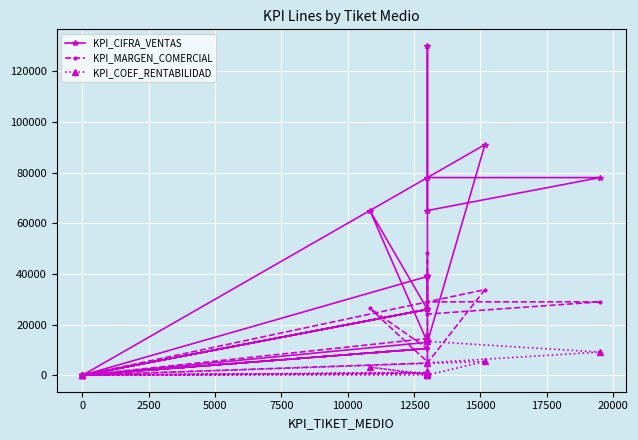

At how many categories does at least one series exceed 113349?

1